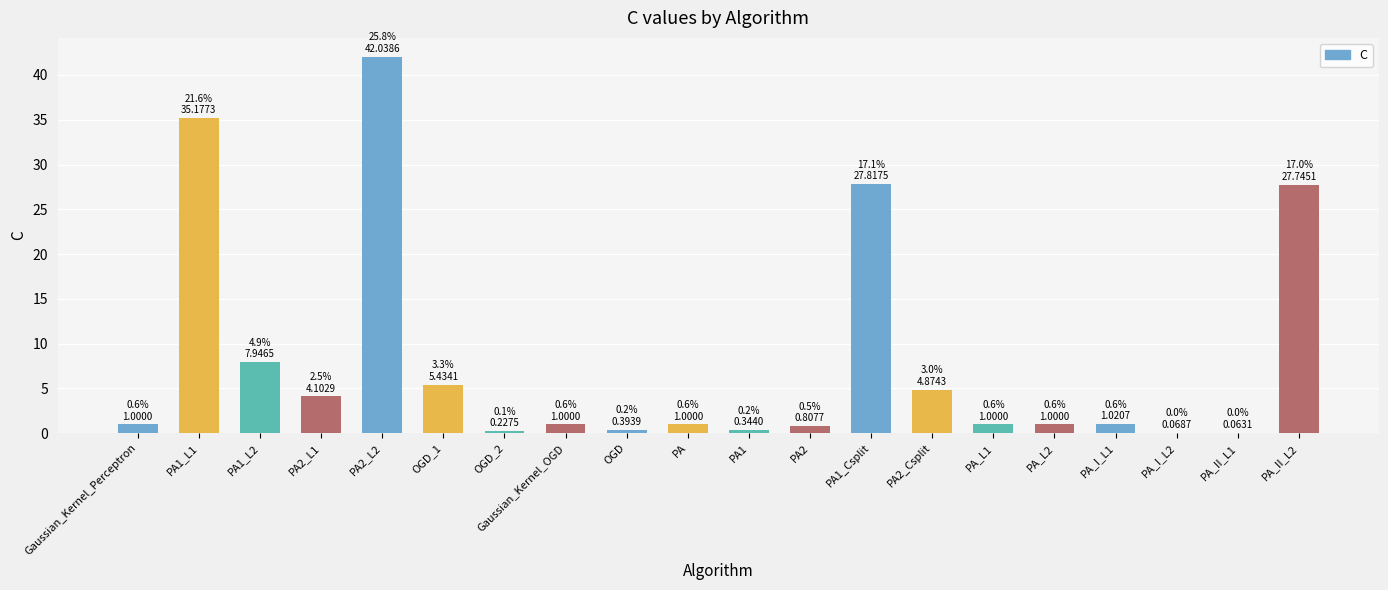

Which has a higher value, OGD_2 or Gaussian_Kernel_Perceptron?

Gaussian_Kernel_Perceptron